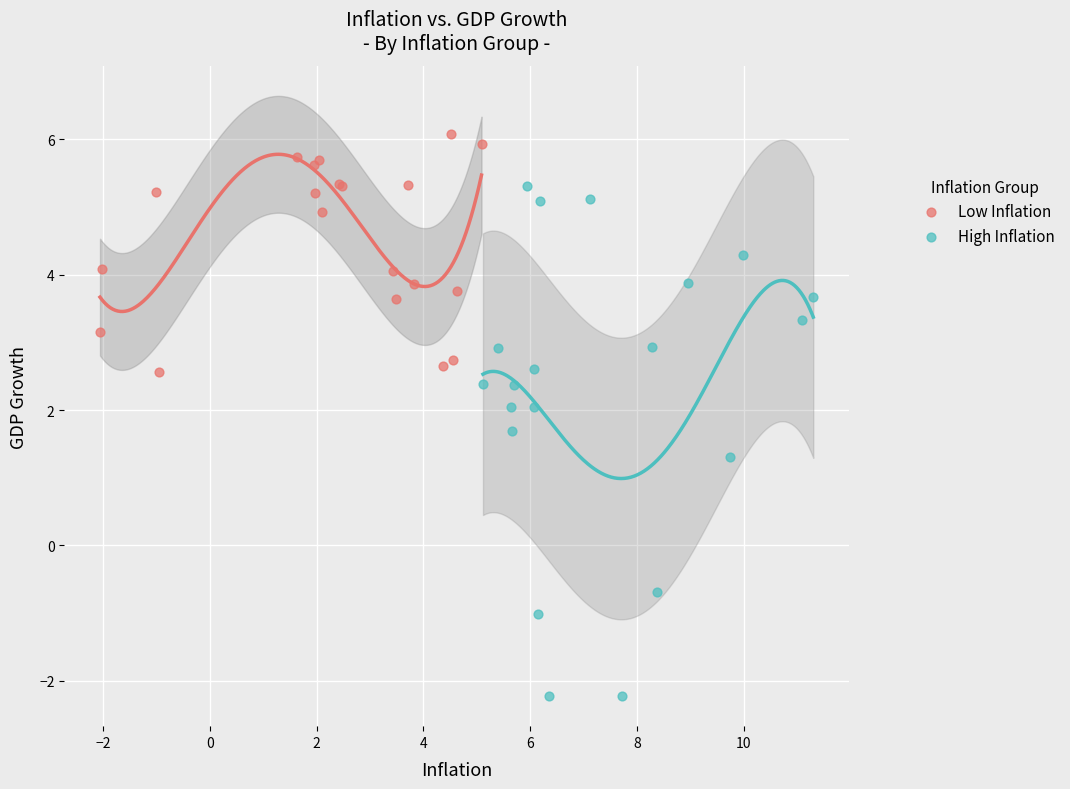

Which series reaches the minimum Y coordinate?

High Inflation